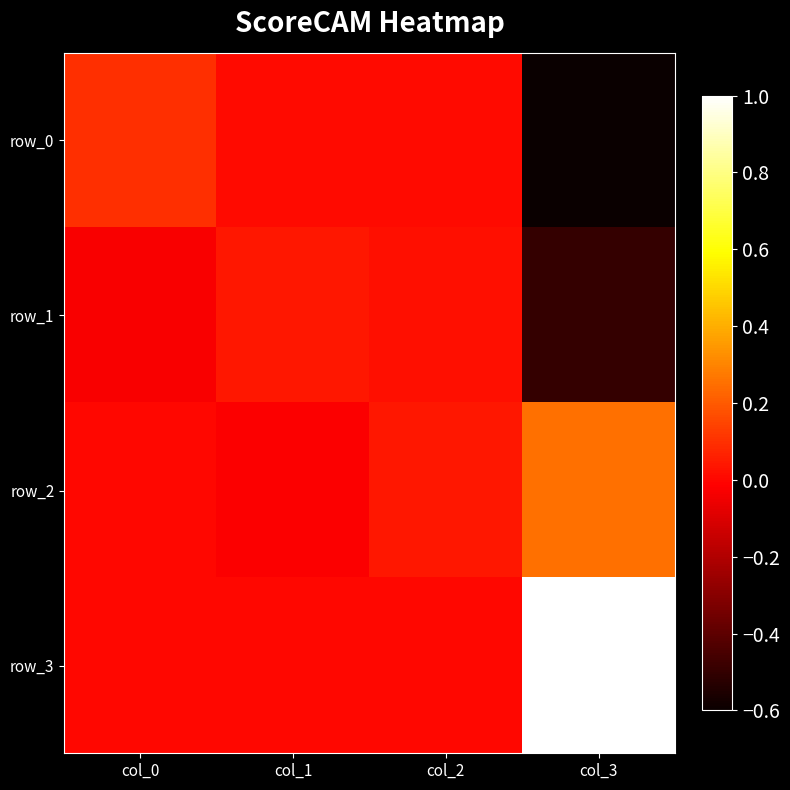

Between col_2 and col_3, which series saw the biggest shift?

row_3